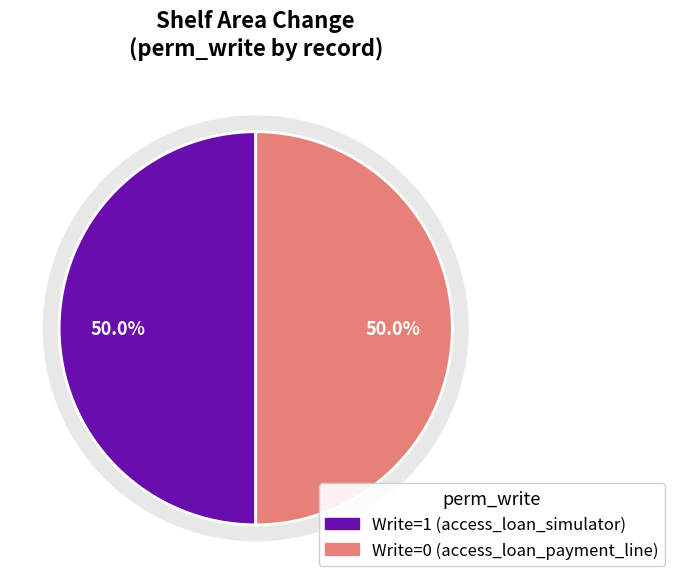

What is the majority slice?

access_loan_simulator